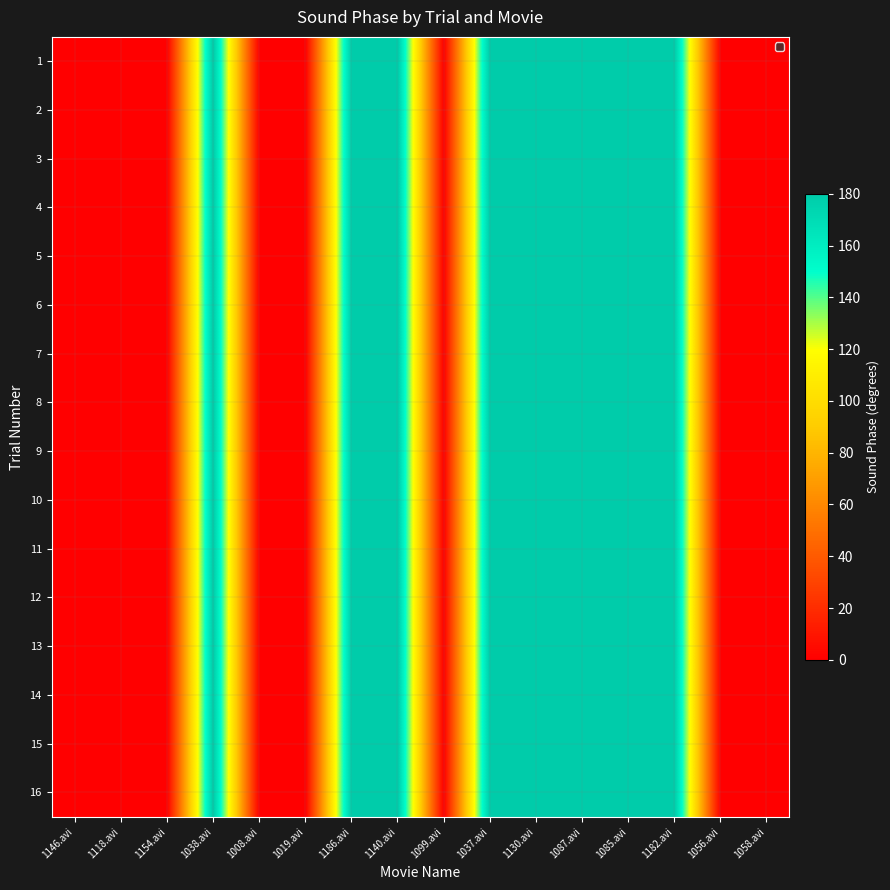

Reading left to right, transcribe all the data shown in this chart.

1: 1146.avi=0	1118.avi=0	1154.avi=0	1038.avi=180	1008.avi=0	1019.avi=0	1186.avi=180	1140.avi=180	1099.avi=0	1037.avi=180	1130.avi=180	1087.avi=180	1085.avi=180	1182.avi=180	1056.avi=0	1058.avi=0
2: 1146.avi=0	1118.avi=0	1154.avi=0	1038.avi=180	1008.avi=0	1019.avi=0	1186.avi=180	1140.avi=180	1099.avi=0	1037.avi=180	1130.avi=180	1087.avi=180	1085.avi=180	1182.avi=180	1056.avi=0	1058.avi=0
3: 1146.avi=0	1118.avi=0	1154.avi=0	1038.avi=180	1008.avi=0	1019.avi=0	1186.avi=180	1140.avi=180	1099.avi=0	1037.avi=180	1130.avi=180	1087.avi=180	1085.avi=180	1182.avi=180	1056.avi=0	1058.avi=0
4: 1146.avi=0	1118.avi=0	1154.avi=0	1038.avi=180	1008.avi=0	1019.avi=0	1186.avi=180	1140.avi=180	1099.avi=0	1037.avi=180	1130.avi=180	1087.avi=180	1085.avi=180	1182.avi=180	1056.avi=0	1058.avi=0
5: 1146.avi=0	1118.avi=0	1154.avi=0	1038.avi=180	1008.avi=0	1019.avi=0	1186.avi=180	1140.avi=180	1099.avi=0	1037.avi=180	1130.avi=180	1087.avi=180	1085.avi=180	1182.avi=180	1056.avi=0	1058.avi=0
6: 1146.avi=0	1118.avi=0	1154.avi=0	1038.avi=180	1008.avi=0	1019.avi=0	1186.avi=180	1140.avi=180	1099.avi=0	1037.avi=180	1130.avi=180	1087.avi=180	1085.avi=180	1182.avi=180	1056.avi=0	1058.avi=0
7: 1146.avi=0	1118.avi=0	1154.avi=0	1038.avi=180	1008.avi=0	1019.avi=0	1186.avi=180	1140.avi=180	1099.avi=0	1037.avi=180	1130.avi=180	1087.avi=180	1085.avi=180	1182.avi=180	1056.avi=0	1058.avi=0
8: 1146.avi=0	1118.avi=0	1154.avi=0	1038.avi=180	1008.avi=0	1019.avi=0	1186.avi=180	1140.avi=180	1099.avi=0	1037.avi=180	1130.avi=180	1087.avi=180	1085.avi=180	1182.avi=180	1056.avi=0	1058.avi=0
9: 1146.avi=0	1118.avi=0	1154.avi=0	1038.avi=180	1008.avi=0	1019.avi=0	1186.avi=180	1140.avi=180	1099.avi=0	1037.avi=180	1130.avi=180	1087.avi=180	1085.avi=180	1182.avi=180	1056.avi=0	1058.avi=0
10: 1146.avi=0	1118.avi=0	1154.avi=0	1038.avi=180	1008.avi=0	1019.avi=0	1186.avi=180	1140.avi=180	1099.avi=0	1037.avi=180	1130.avi=180	1087.avi=180	1085.avi=180	1182.avi=180	1056.avi=0	1058.avi=0
11: 1146.avi=0	1118.avi=0	1154.avi=0	1038.avi=180	1008.avi=0	1019.avi=0	1186.avi=180	1140.avi=180	1099.avi=0	1037.avi=180	1130.avi=180	1087.avi=180	1085.avi=180	1182.avi=180	1056.avi=0	1058.avi=0
12: 1146.avi=0	1118.avi=0	1154.avi=0	1038.avi=180	1008.avi=0	1019.avi=0	1186.avi=180	1140.avi=180	1099.avi=0	1037.avi=180	1130.avi=180	1087.avi=180	1085.avi=180	1182.avi=180	1056.avi=0	1058.avi=0
13: 1146.avi=0	1118.avi=0	1154.avi=0	1038.avi=180	1008.avi=0	1019.avi=0	1186.avi=180	1140.avi=180	1099.avi=0	1037.avi=180	1130.avi=180	1087.avi=180	1085.avi=180	1182.avi=180	1056.avi=0	1058.avi=0
14: 1146.avi=0	1118.avi=0	1154.avi=0	1038.avi=180	1008.avi=0	1019.avi=0	1186.avi=180	1140.avi=180	1099.avi=0	1037.avi=180	1130.avi=180	1087.avi=180	1085.avi=180	1182.avi=180	1056.avi=0	1058.avi=0
15: 1146.avi=0	1118.avi=0	1154.avi=0	1038.avi=180	1008.avi=0	1019.avi=0	1186.avi=180	1140.avi=180	1099.avi=0	1037.avi=180	1130.avi=180	1087.avi=180	1085.avi=180	1182.avi=180	1056.avi=0	1058.avi=0
16: 1146.avi=0	1118.avi=0	1154.avi=0	1038.avi=180	1008.avi=0	1019.avi=0	1186.avi=180	1140.avi=180	1099.avi=0	1037.avi=180	1130.avi=180	1087.avi=180	1085.avi=180	1182.avi=180	1056.avi=0	1058.avi=0